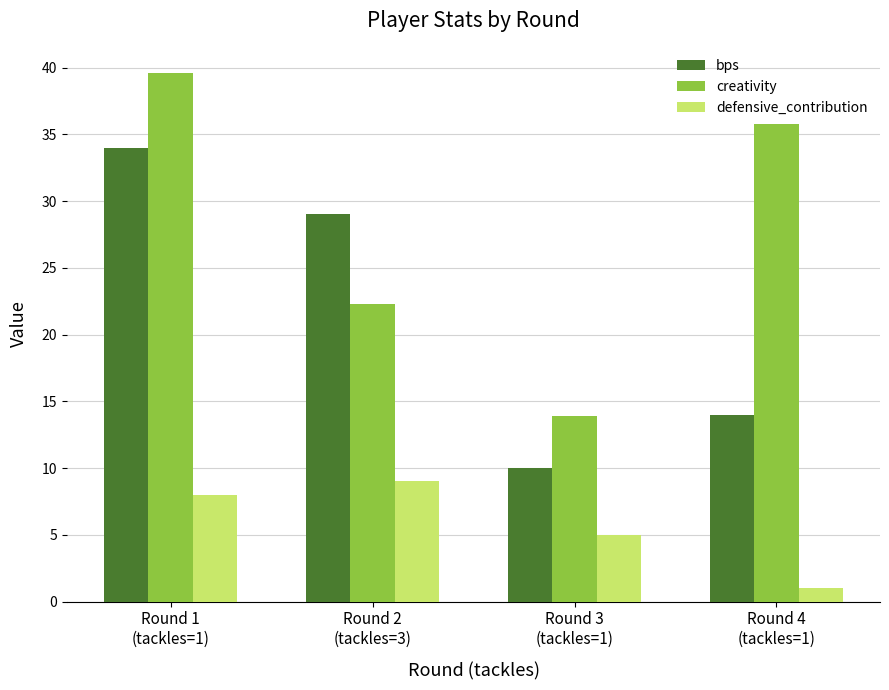

How many bars are there in total?

12